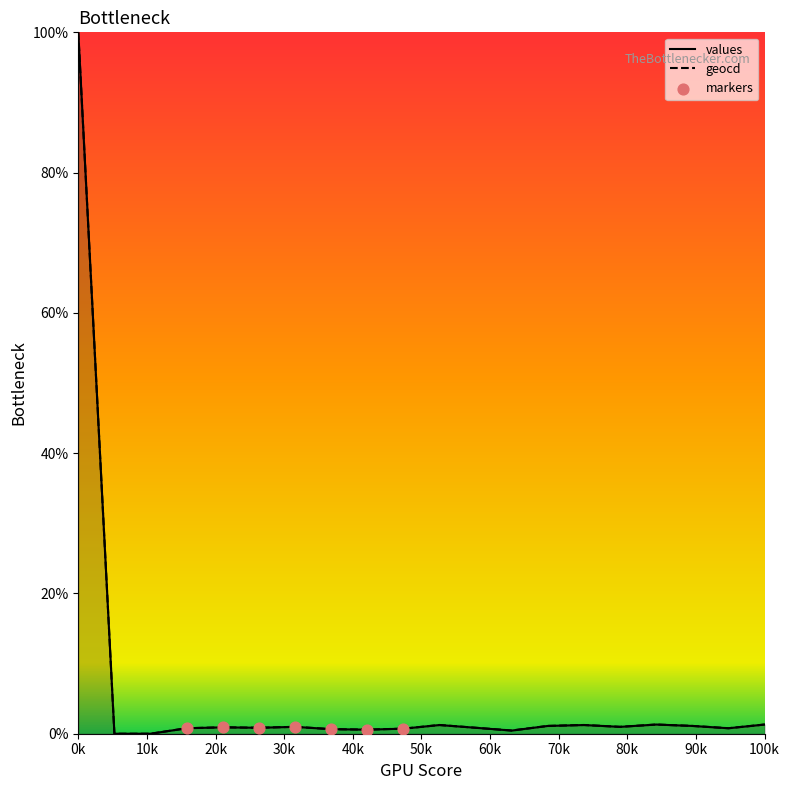

Which series has the largest total across all categories?

geocd